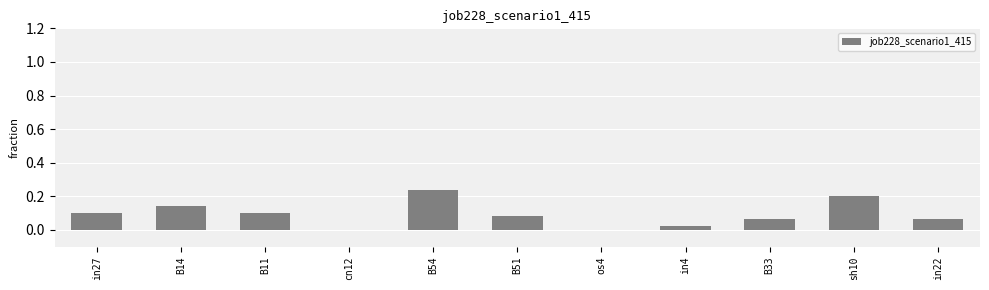

Count the number of categories in the chart.

11